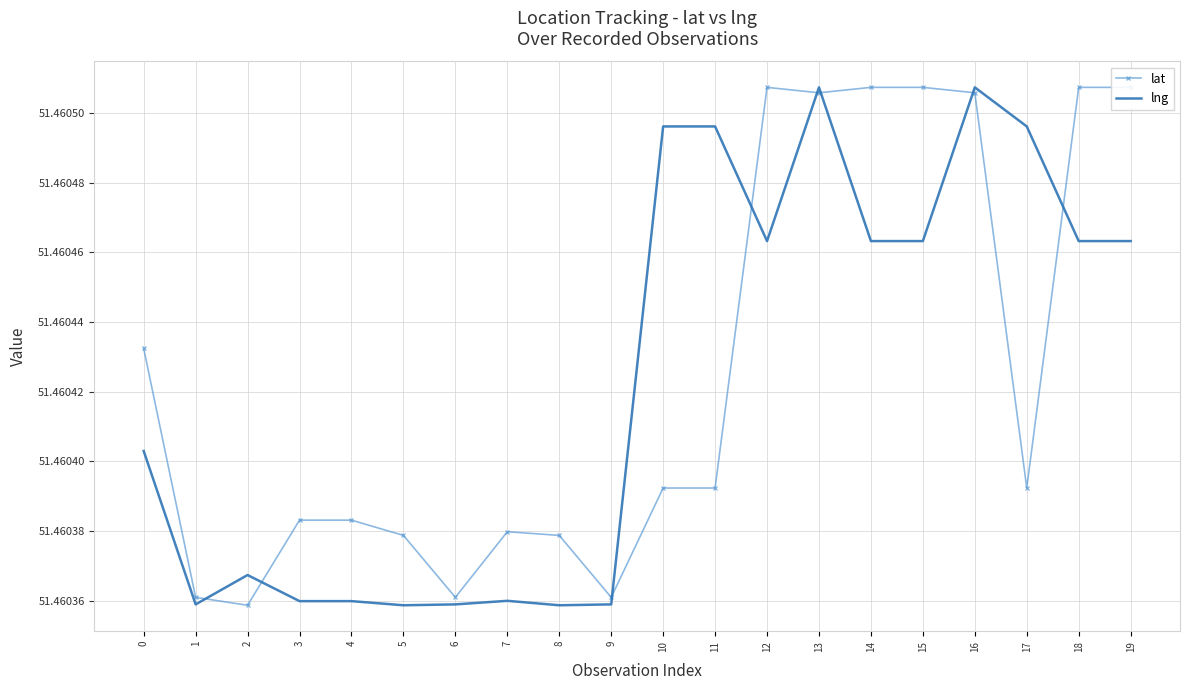

Reading left to right, transcribe all the data shown in this chart.

lat: 51.5	51.5	51.5	51.5	51.5	51.5	51.5	51.5	51.5	51.5	51.5	51.5	51.5	51.5	51.5	51.5	51.5	51.5	51.5	51.5
lng: 51.5	51.5	51.5	51.5	51.5	51.5	51.5	51.5	51.5	51.5	51.5	51.5	51.5	51.5	51.5	51.5	51.5	51.5	51.5	51.5